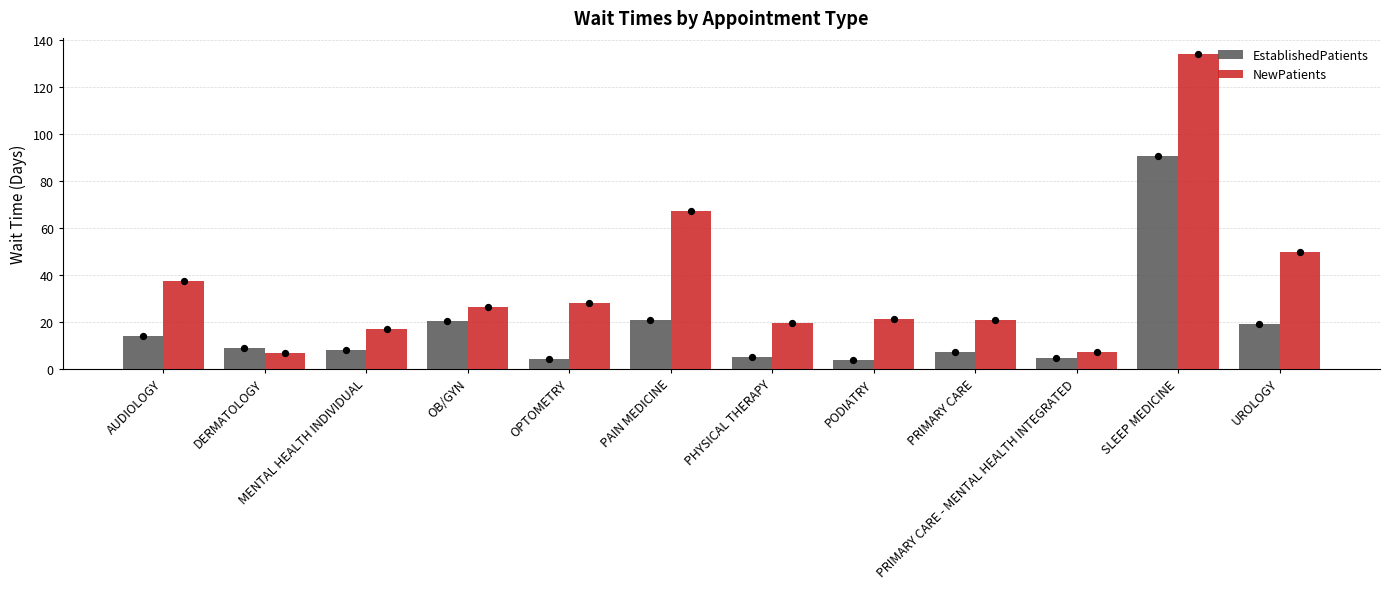

At how many categories does at least one series exceed 45?

3